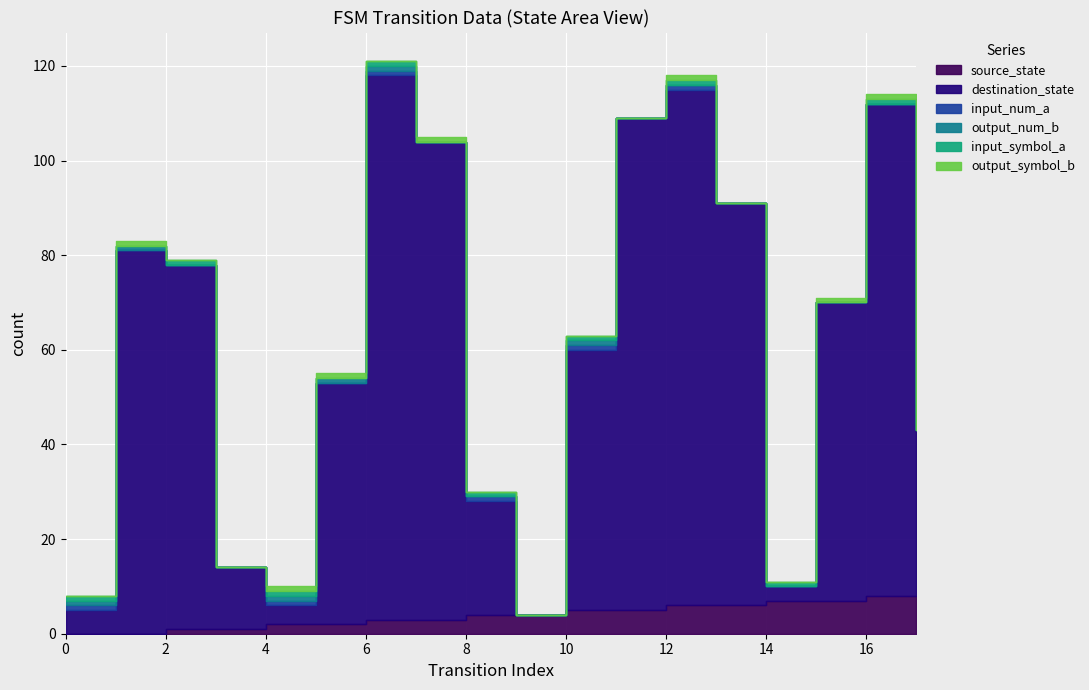

The output_symbol_b series shows 1 at 5. True or false?

False